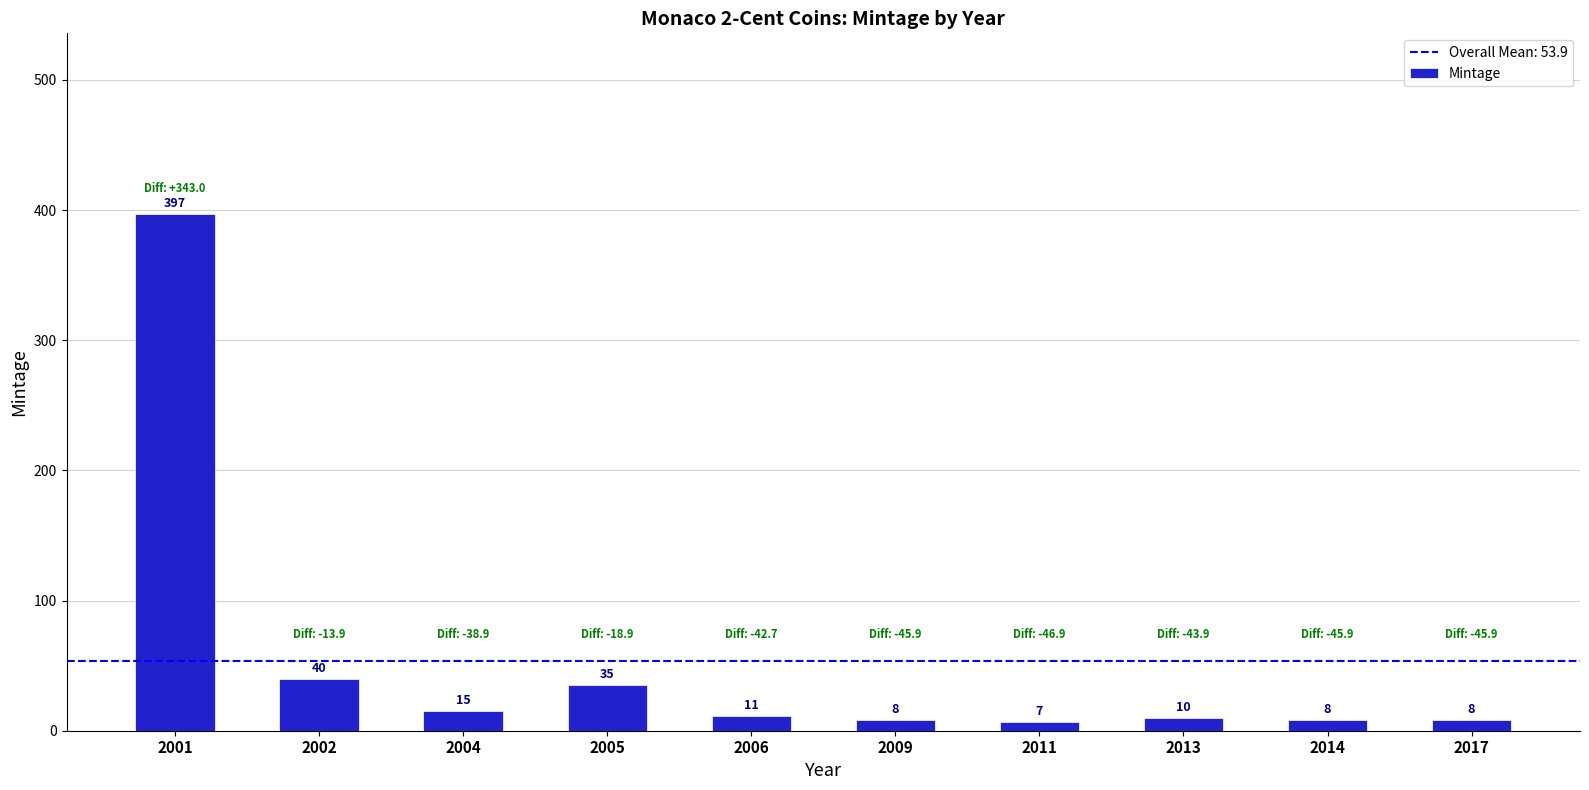

At which label is the value closest to 201?

2002